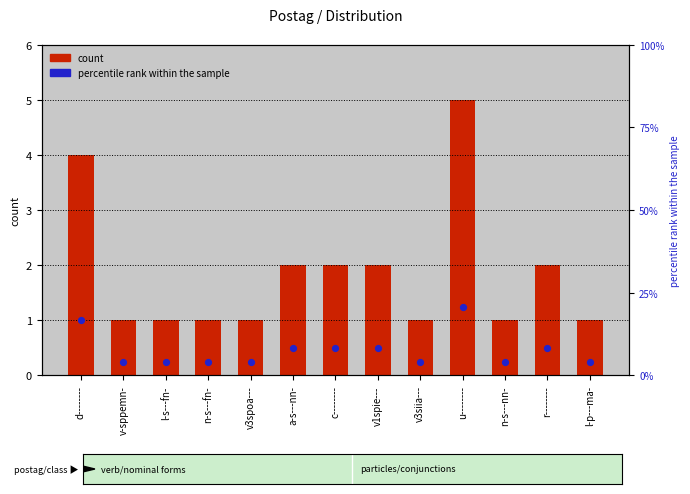

What is the ratio of the value at v-sppemn- to the value at v3spoa---?

1.0